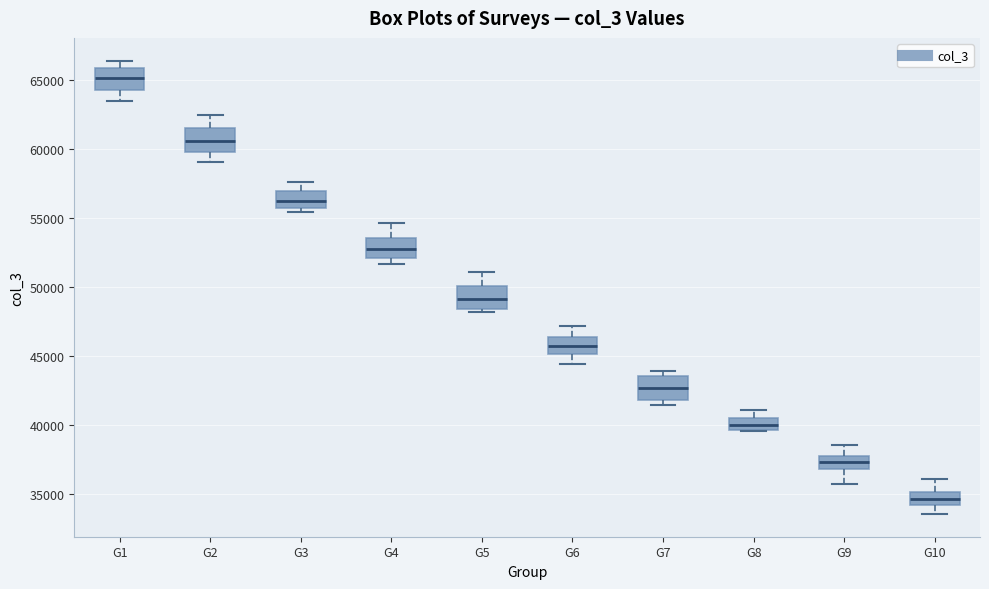

Reading left to right, transcribe this box plot: for each box, give where its median line is, the range the box spans, and where its two whiskers end, as read against the y-axis. The values are not printed on the chart, so give them approximately, as read against the axis.

G1: median 65000, box 64500 to 66000, whiskers 63500 to 66500
G2: median 60500, box 60000 to 61500, whiskers 59000 to 62500
G3: median 56000, box 55500 to 57000, whiskers 55500 (just below the box's lower edge) to 57500
G4: median 52500, box 52000 to 53500, whiskers 51500 to 54500
G5: median 49000, box 48500 to 50000, whiskers 48000 to 51000
G6: median 46000, box 45000 to 46500, whiskers 44500 to 47000
G7: median 42500, box 42000 to 43500, whiskers 41500 to 44000
G8: median 40000, box 39500 to 40500, whiskers 39500 to 41000
G9: median 37500, box 37000 to 38000, whiskers 36000 to 38500
G10: median 34500, box 34000 to 35000, whiskers 33500 to 36000